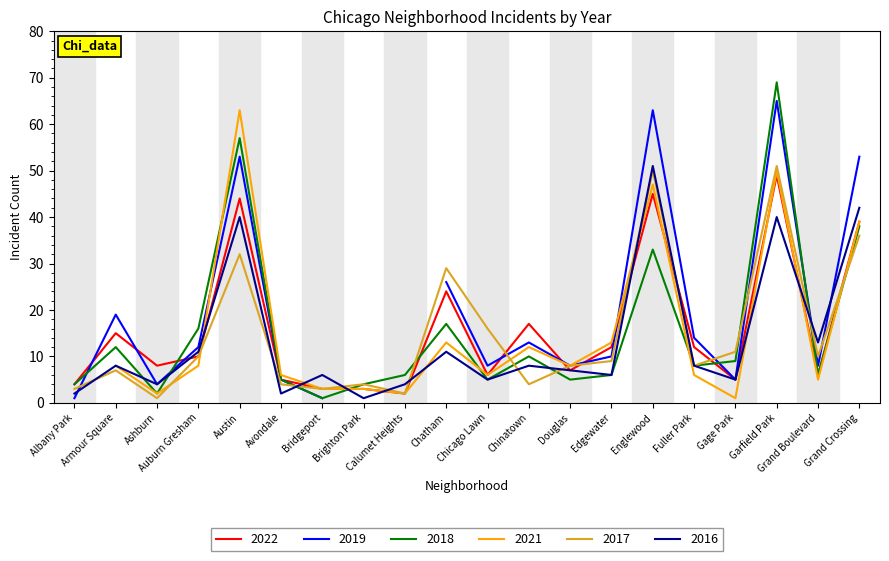

What is the spread (max minus min) of values at Chatham?

18